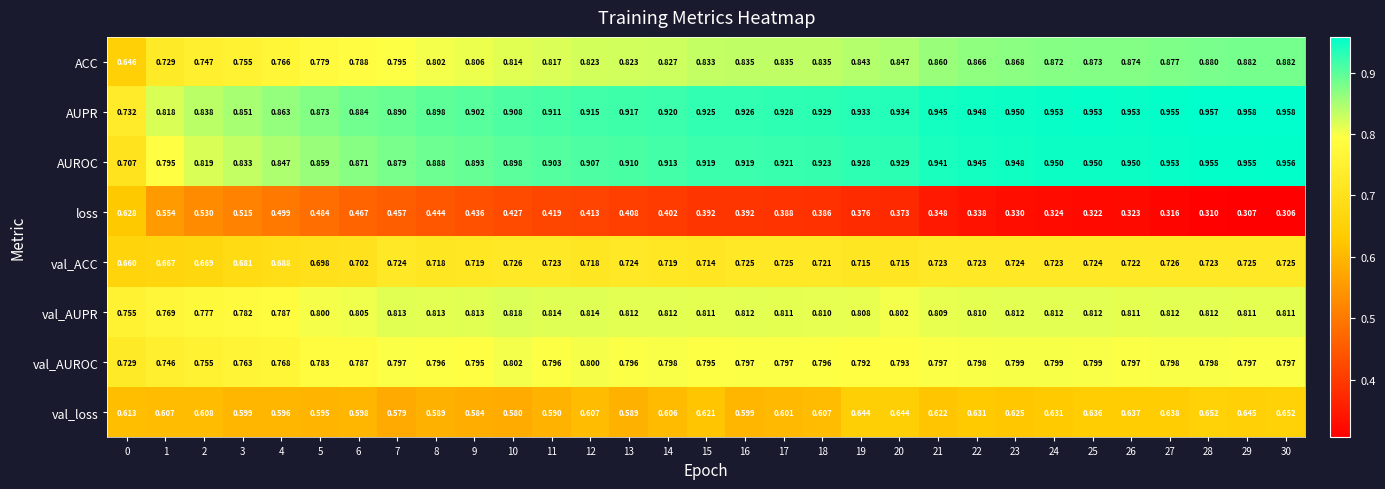

At 16, list the series in order from largest to smallest.

AUPR, AUROC, ACC, val_AUPR, val_AUROC, val_ACC, val_loss, loss